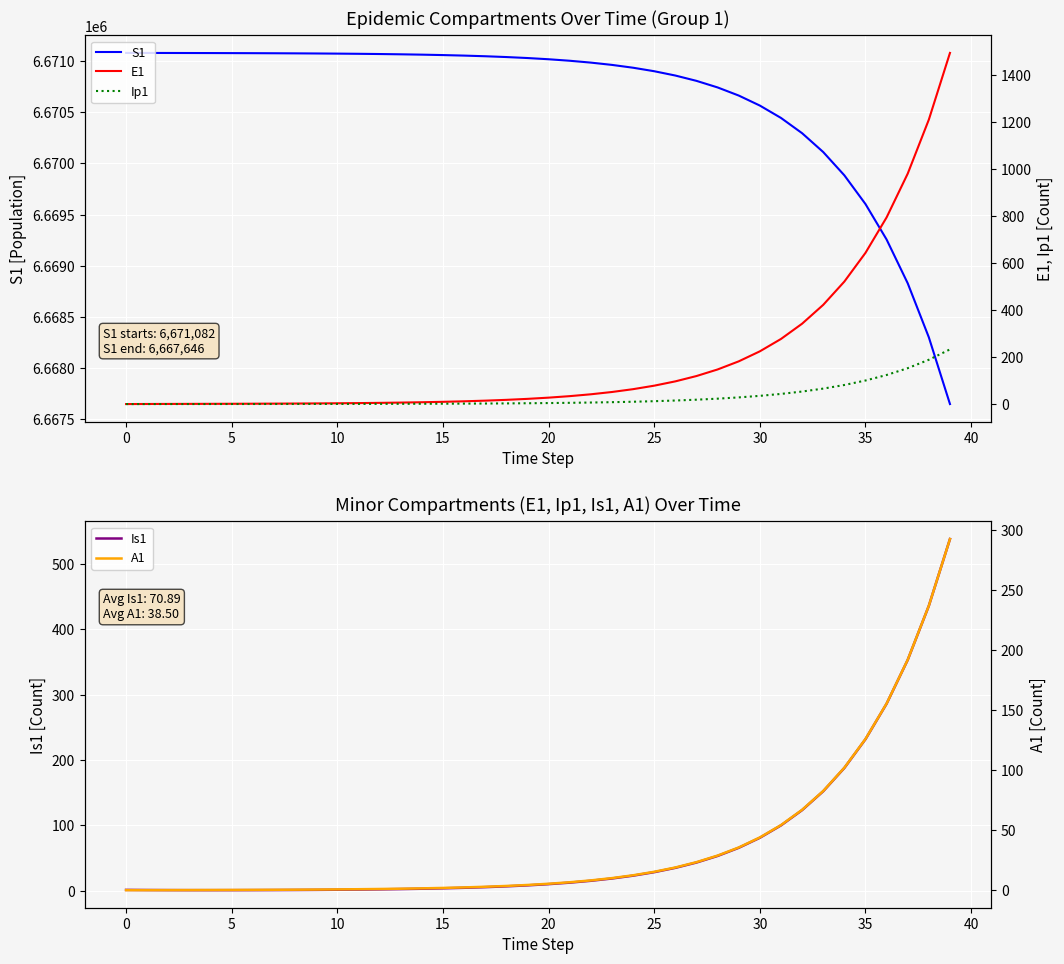

At how many categories does at least one series exceed 1079944?

40